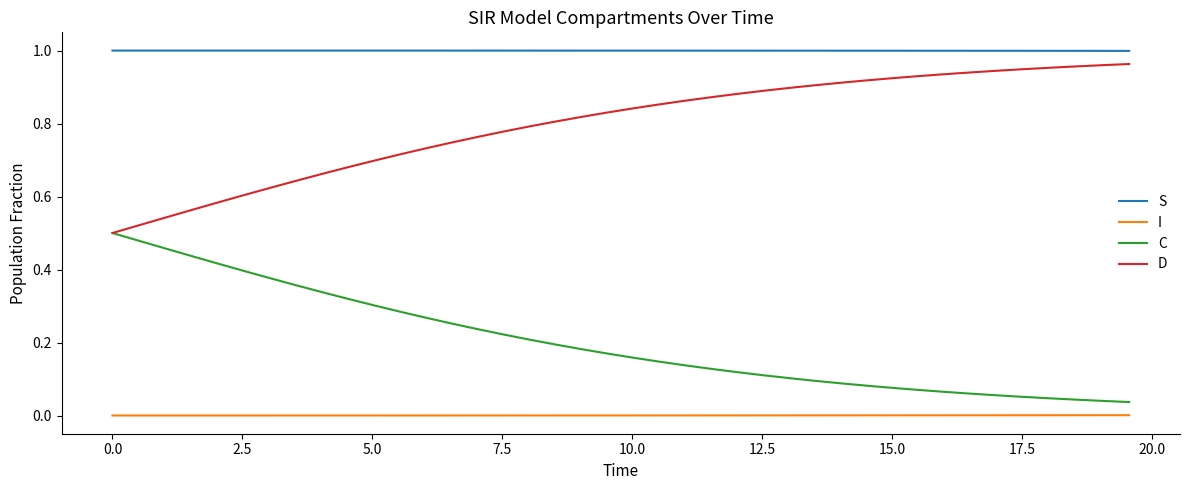

What are all the series names shown in the legend?

S, I, C, D